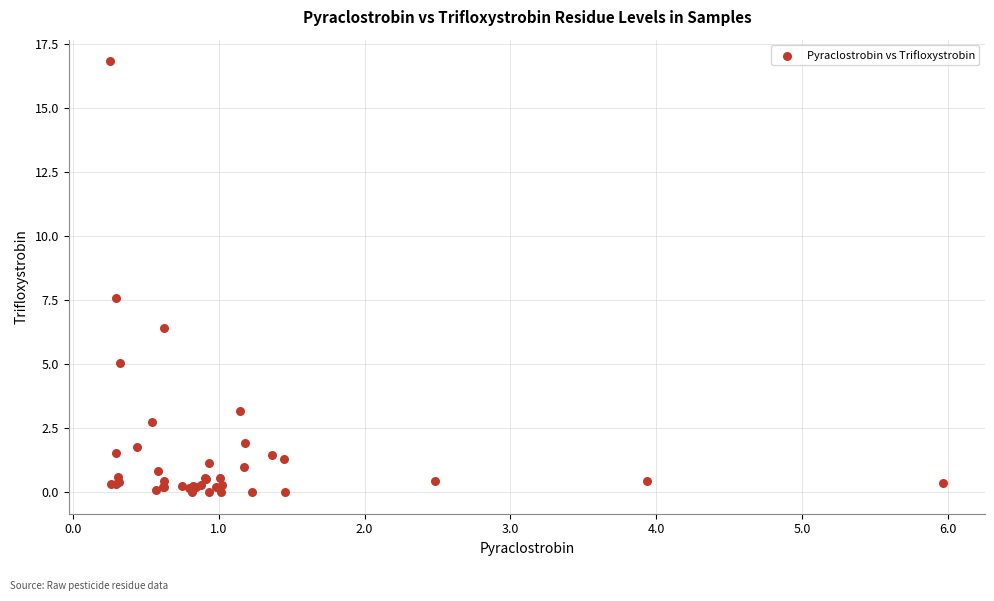

What Y value in the scatter plot is closest to 8?

7.6